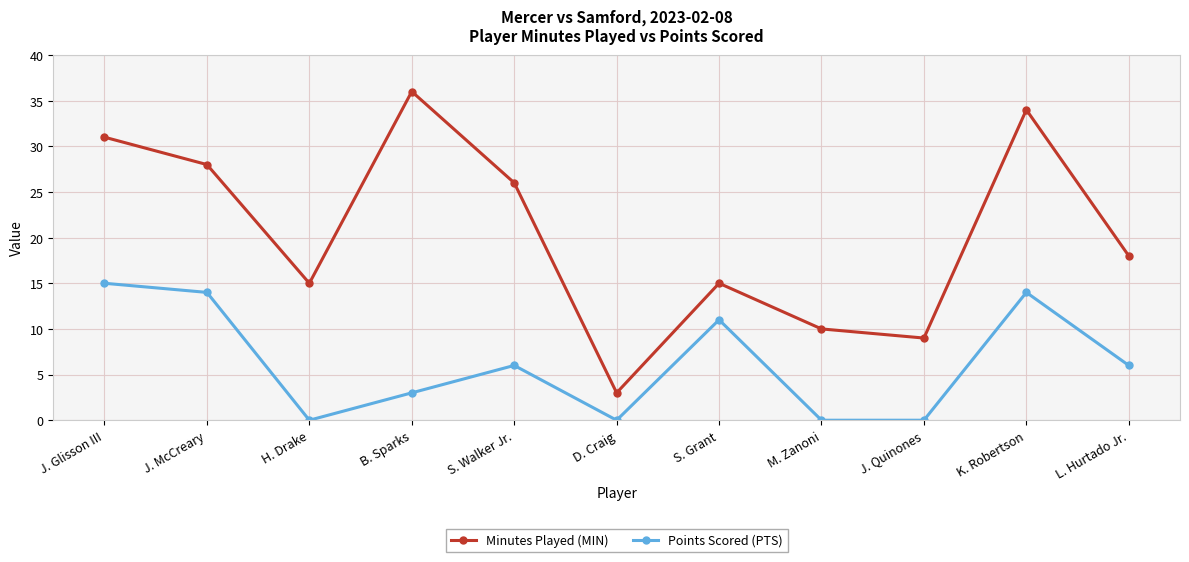

True or false: Minutes Played (MIN) and Points Scored (PTS) intersect in this chart.

False